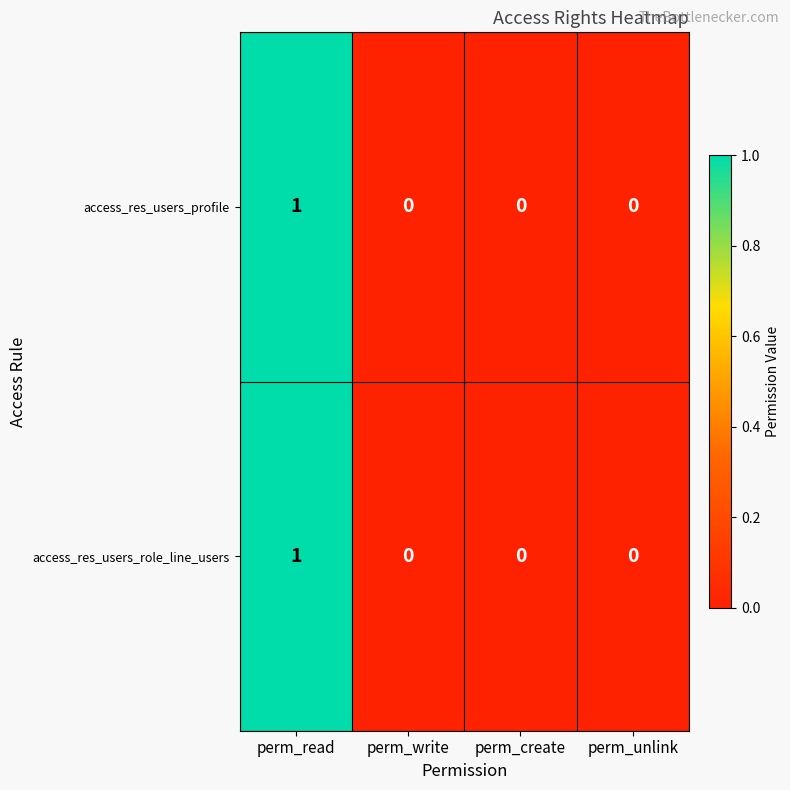

How many access_res_users_profile values are between 0 and 1?

4